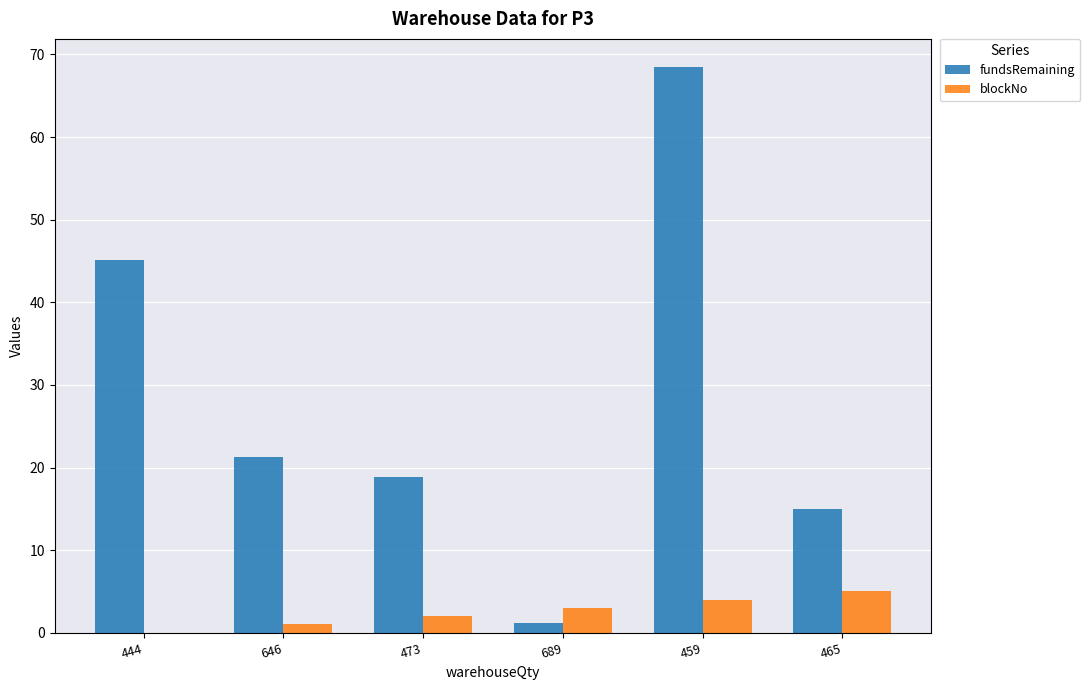

Which series has the largest total across all categories?

fundsRemaining